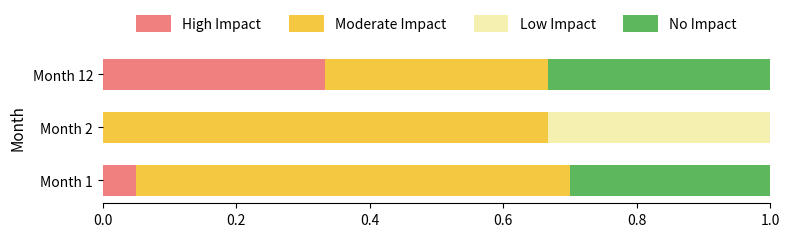

Is it true that High Impact equals 0.2 at Month 2?

False